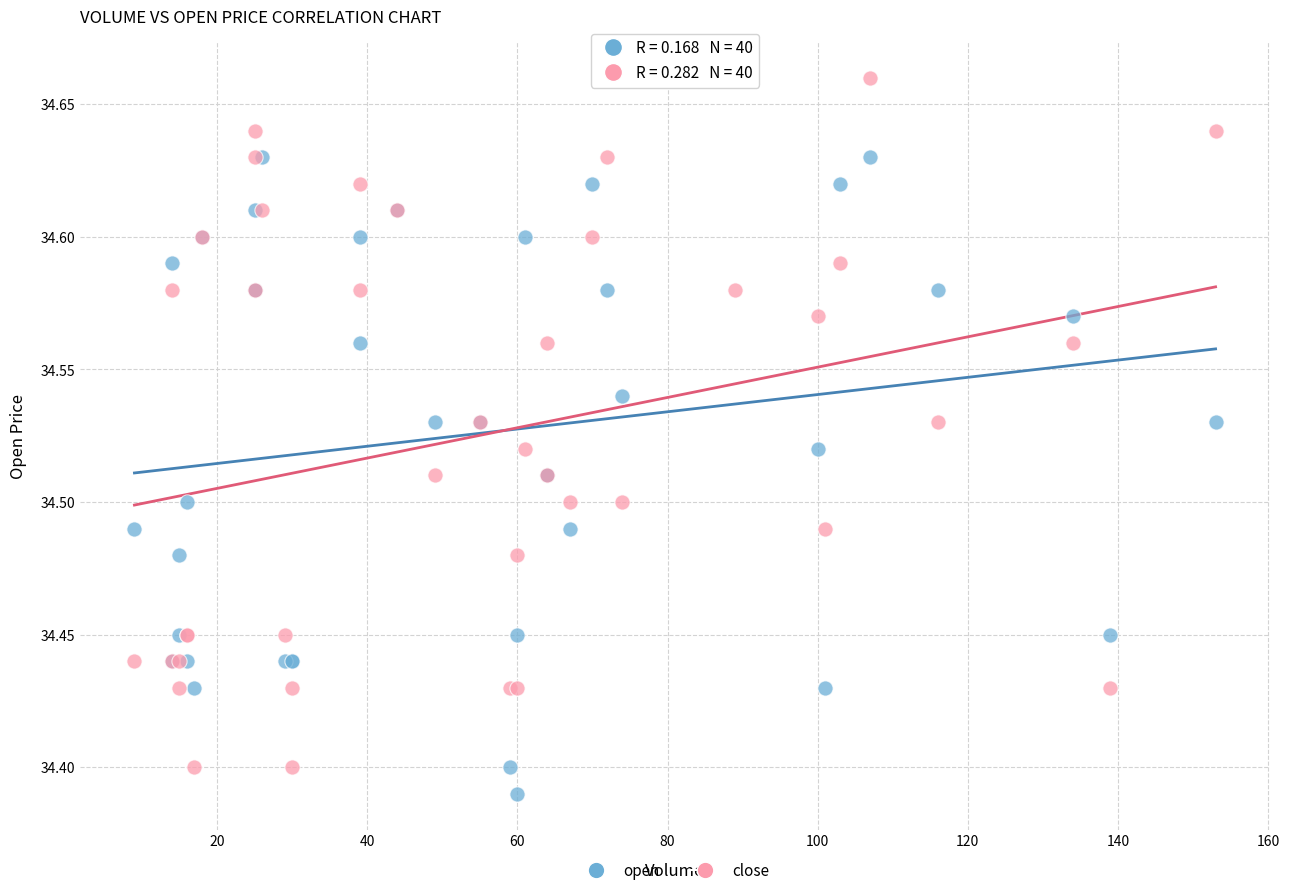

What is the X range (max minus min) for the scatter plot?

144.0